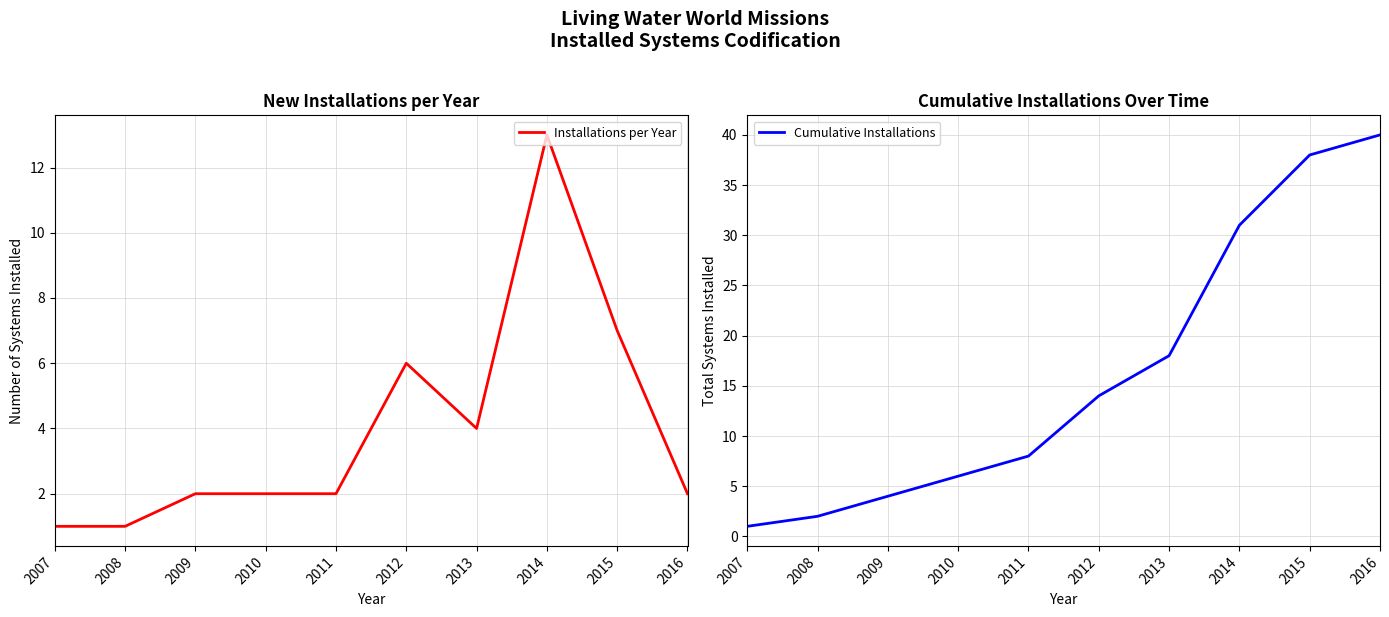

Which has a higher value, 2014 or 2010?

2014